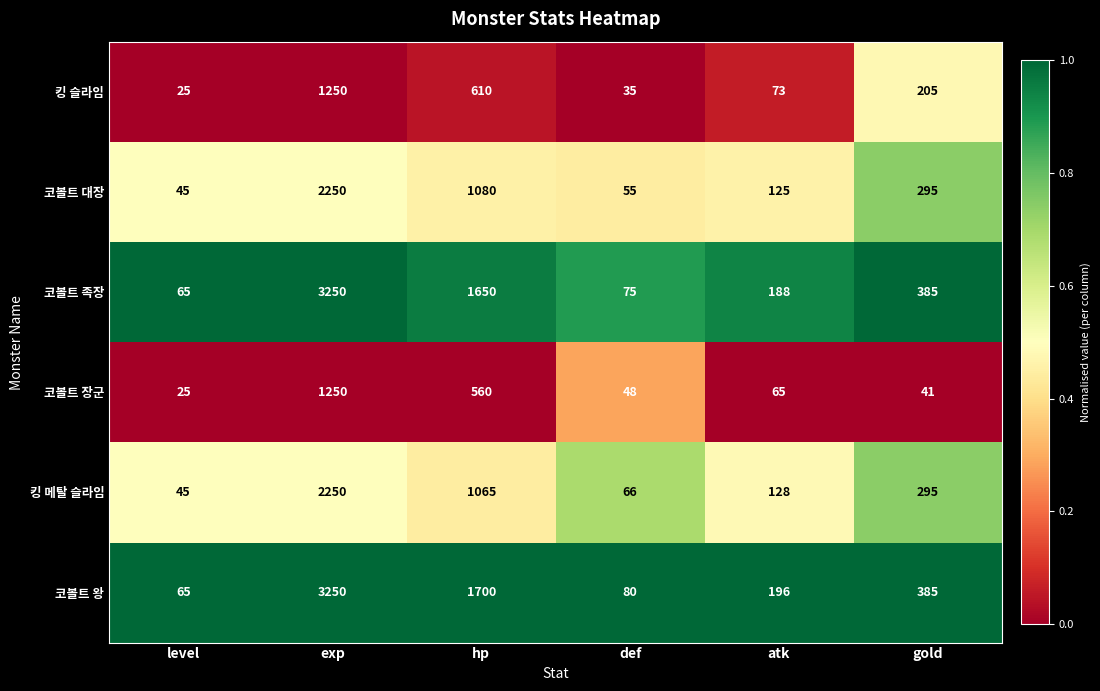

What is the greatest value displayed?

3250